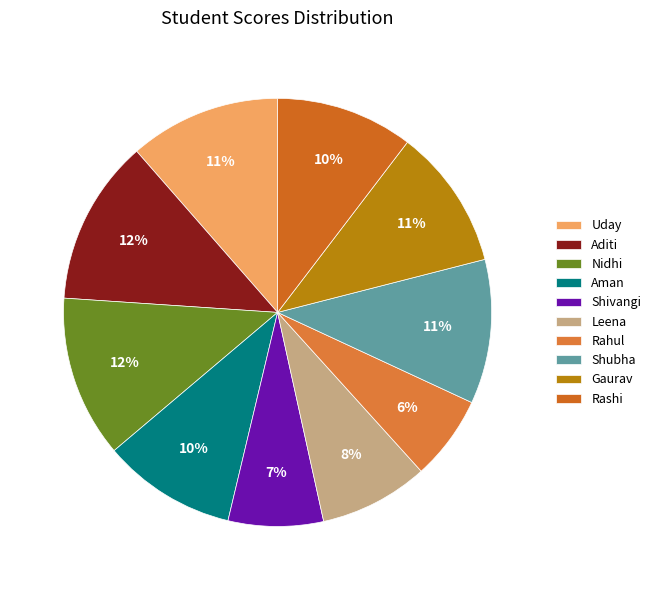

True or false: Shivangi accounts for 7% of the total.

True